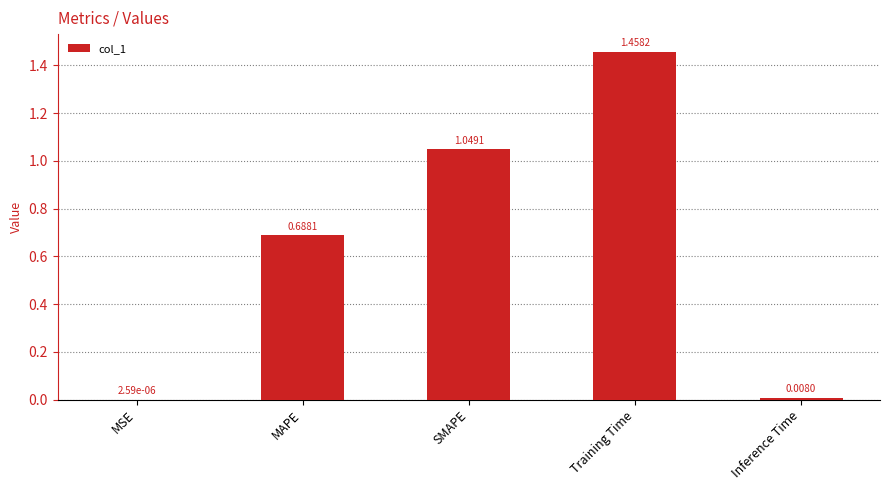

What is the sum of the values at SMAPE and MAPE?

1.7